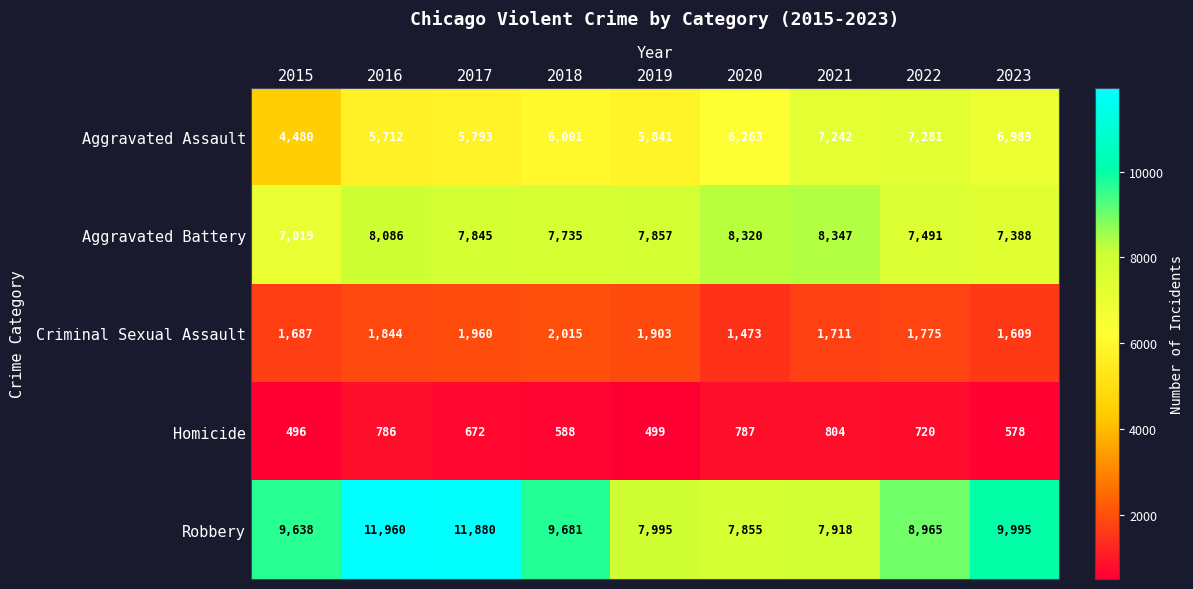

Count the number of data series in this chart.

5